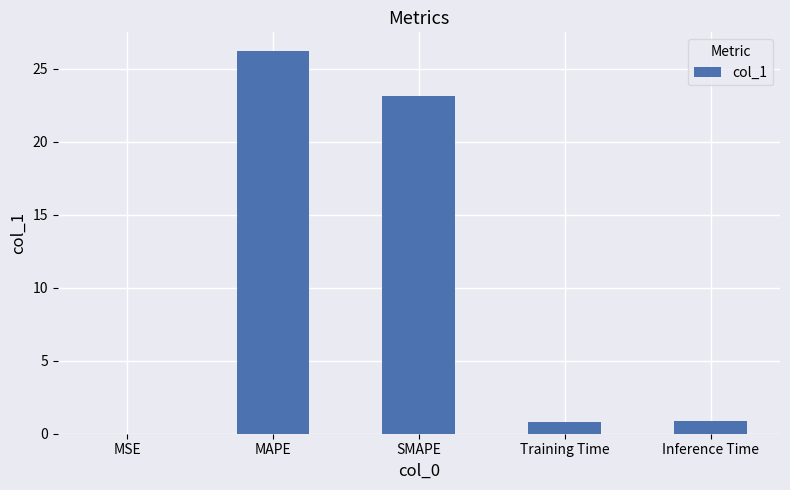

What is the sum of the values at Inference Time and Training Time?

1.7